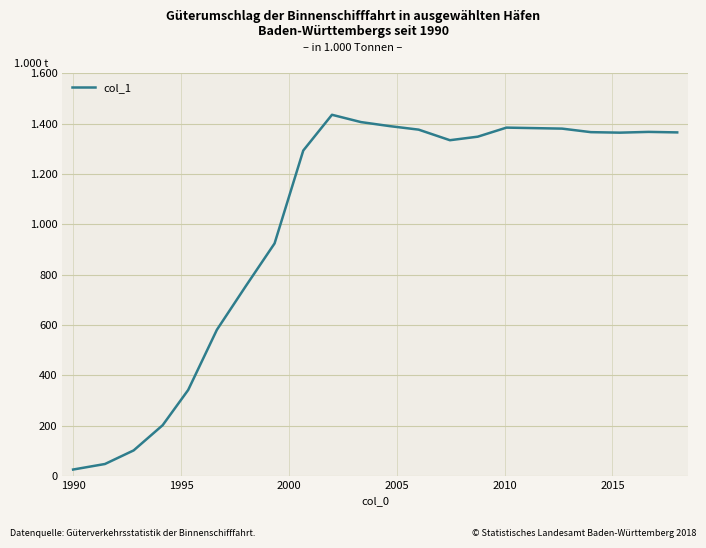

Does the chart display data point markers on the line(s)?

No